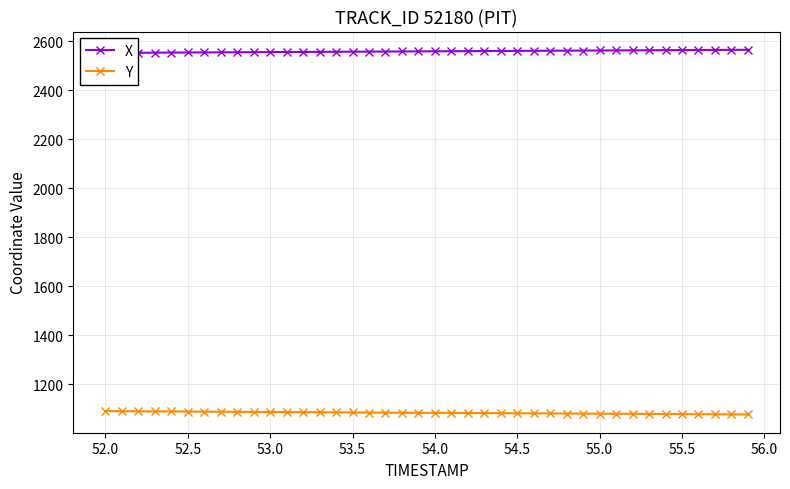

Is it true that Y equals 1086.8 at 53.0?

True